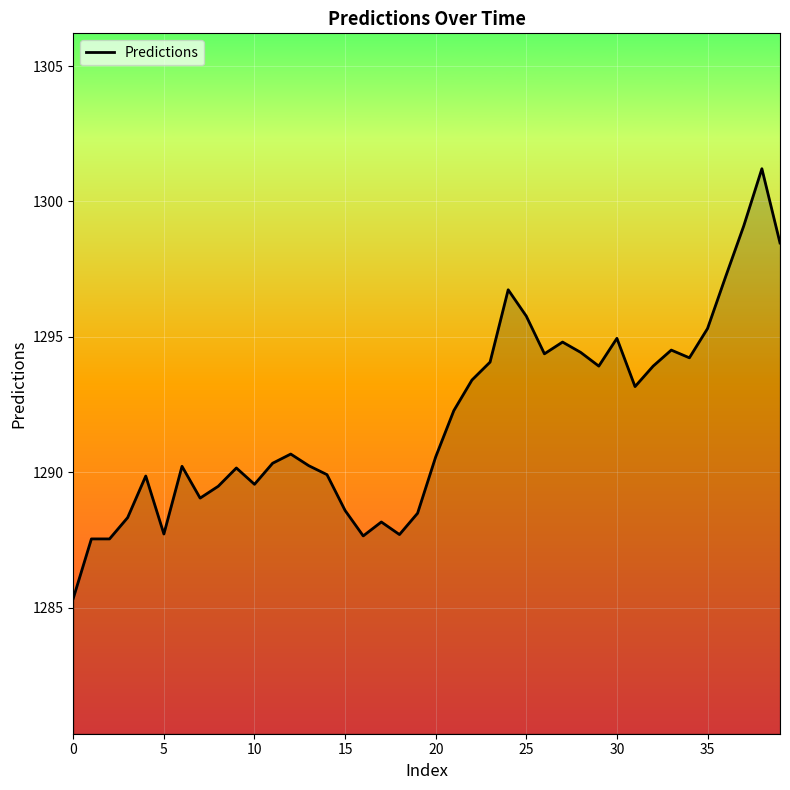

What is the smallest value displayed?

1285.3